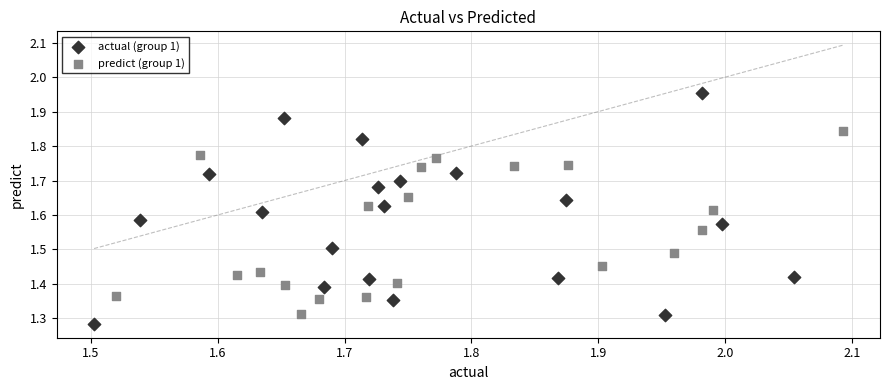

Which series has the widest spread of Y values?

actual (group 1)